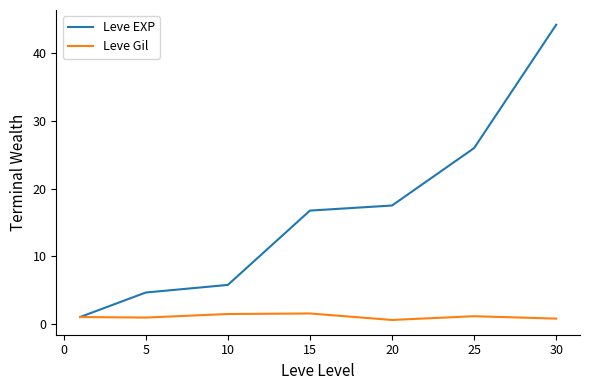

Which series has the largest total across all categories?

Leve EXP